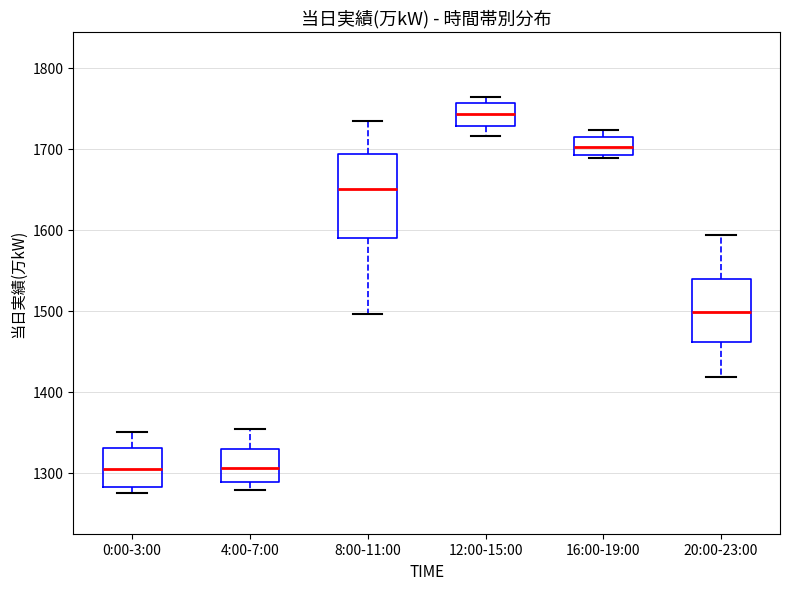

Reading left to right, read every box against the y-axis: the position of its median line, the range the box covers, and the ends of its whiskers. The values are not printed on the chart, so give them approximately, as read against the axis.

0:00-3:00: median 1300, box 1280 to 1330, whiskers 1280 (just below the box's lower edge) to 1350
4:00-7:00: median 1310, box 1290 to 1330, whiskers 1280 to 1350
8:00-11:00: median 1650, box 1590 to 1690, whiskers 1500 to 1740
12:00-15:00: median 1740, box 1730 to 1760, whiskers 1720 to 1760 (just above the box's upper edge)
16:00-19:00: median 1700, box 1690 to 1710, whiskers 1690 (just below the box's lower edge) to 1720
20:00-23:00: median 1500, box 1460 to 1540, whiskers 1420 to 1590